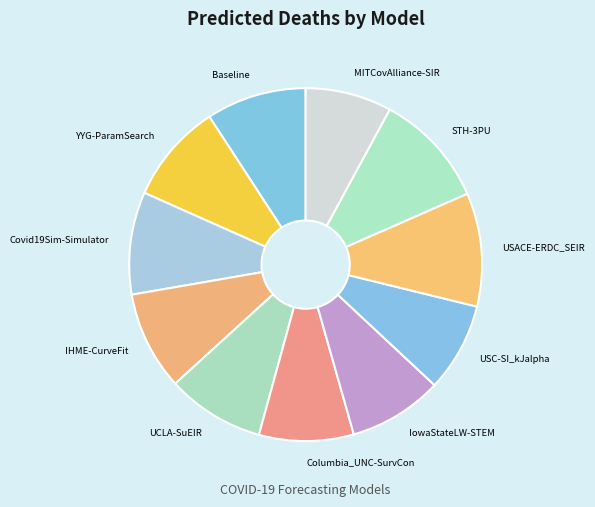

Does MITCovAlliance-SIR account for over 50% of the chart?

No